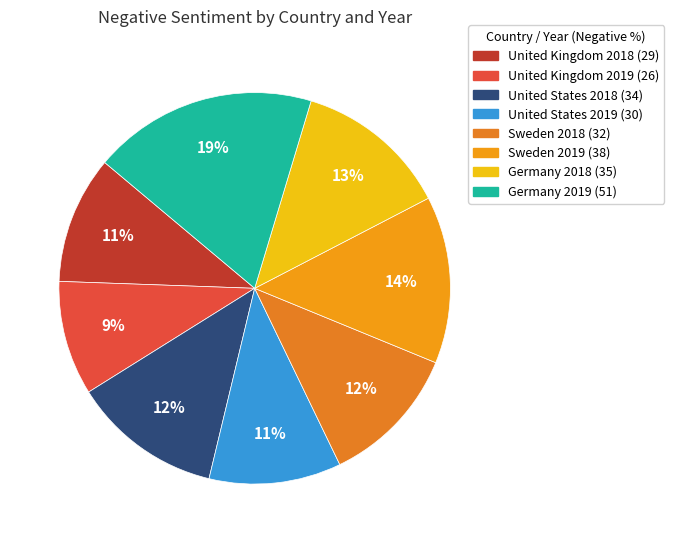

How many slices are in this pie chart?

8